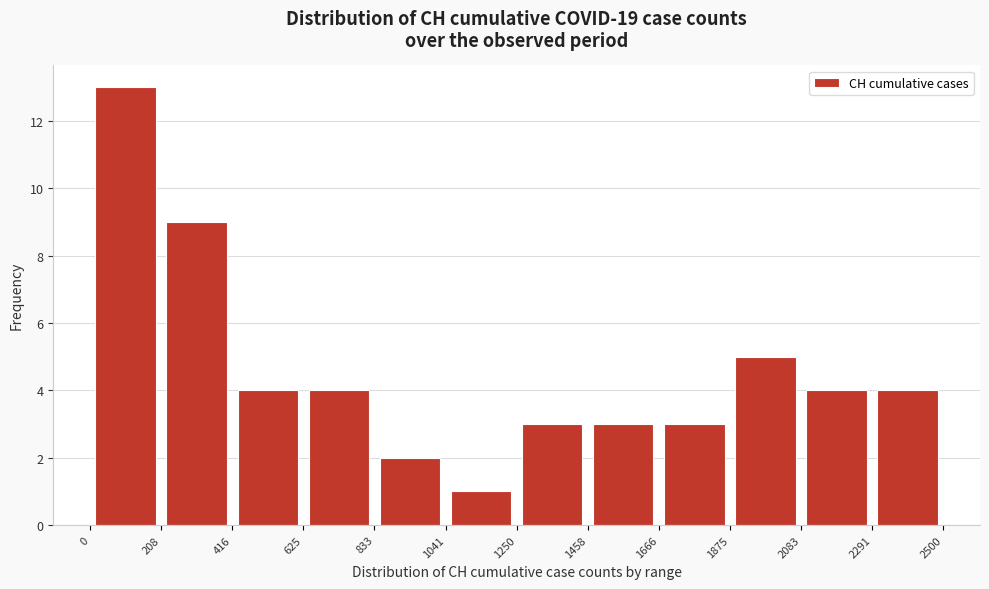

Which range on the x-axis has the tallest bar?

0 to 208